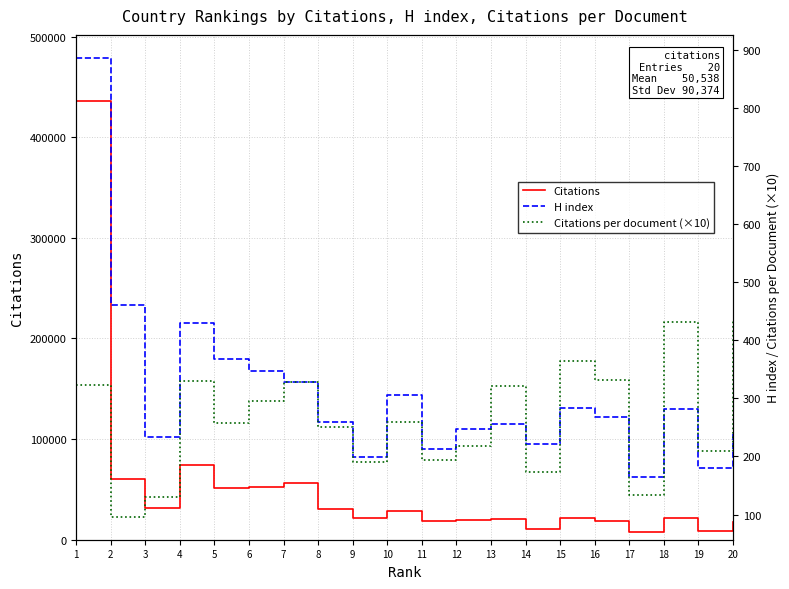

What is the value of the Citations per document (×10) point at the 14th from the left?

173.4